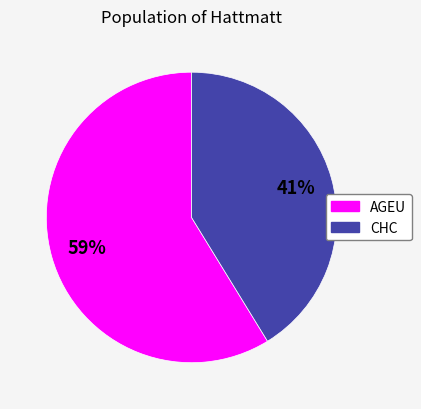

Which slice is the largest?

AGEU